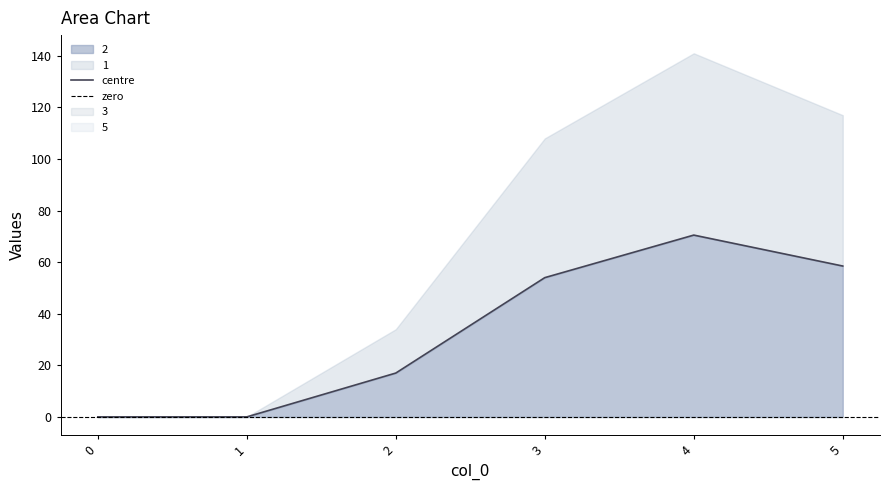

True or false: 3 and 4 intersect in this chart.

False